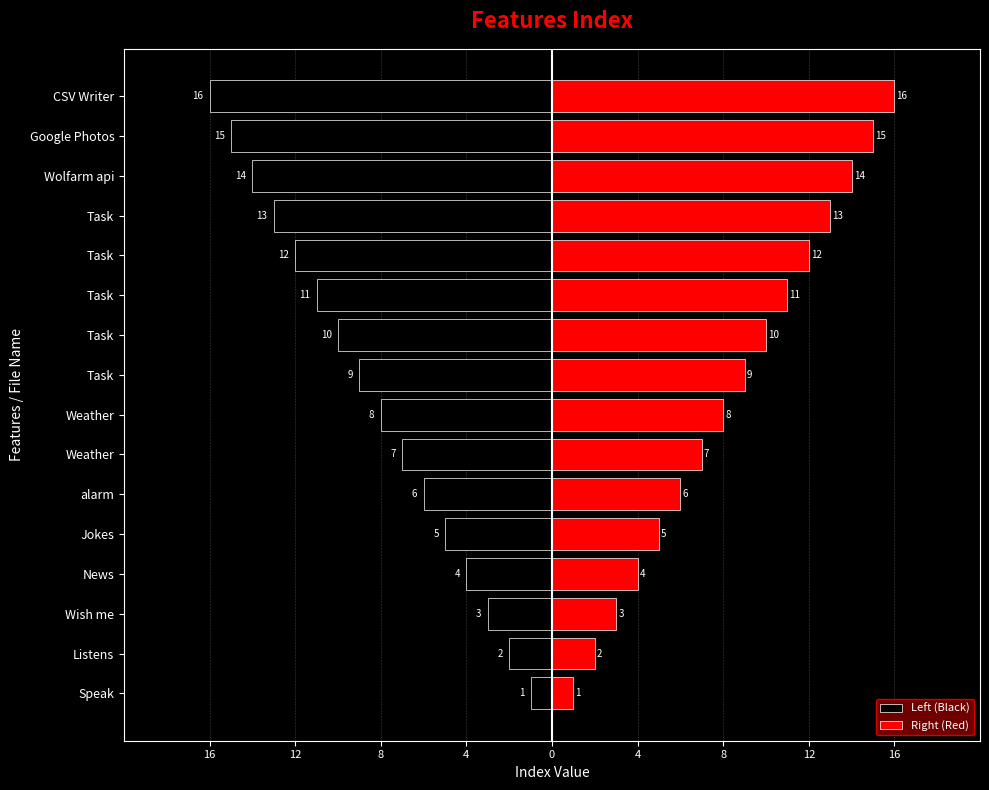

List the series in order of their peak value, lowest first.

Left (Black), Right (Red)